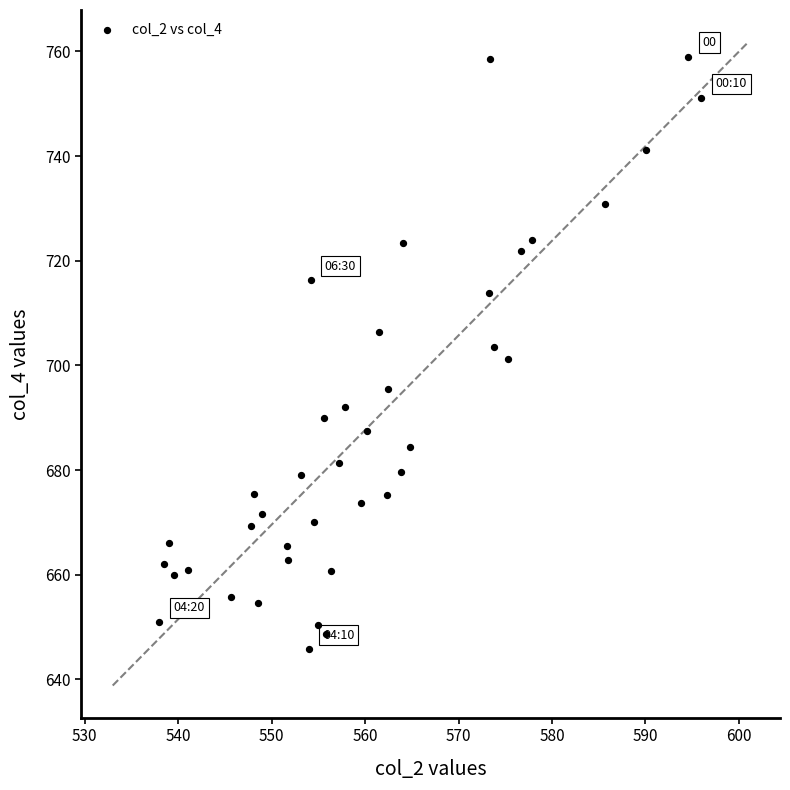

What is the range of Y values (max minus min)?

113.2